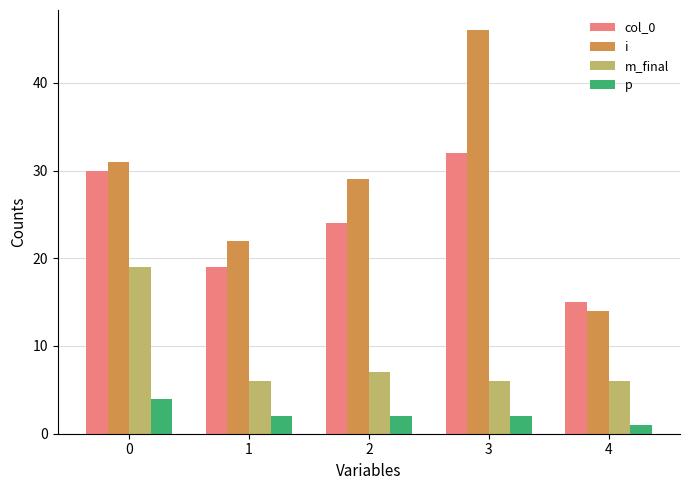

What are all the series names shown in the legend?

col_0, i, m_final, p